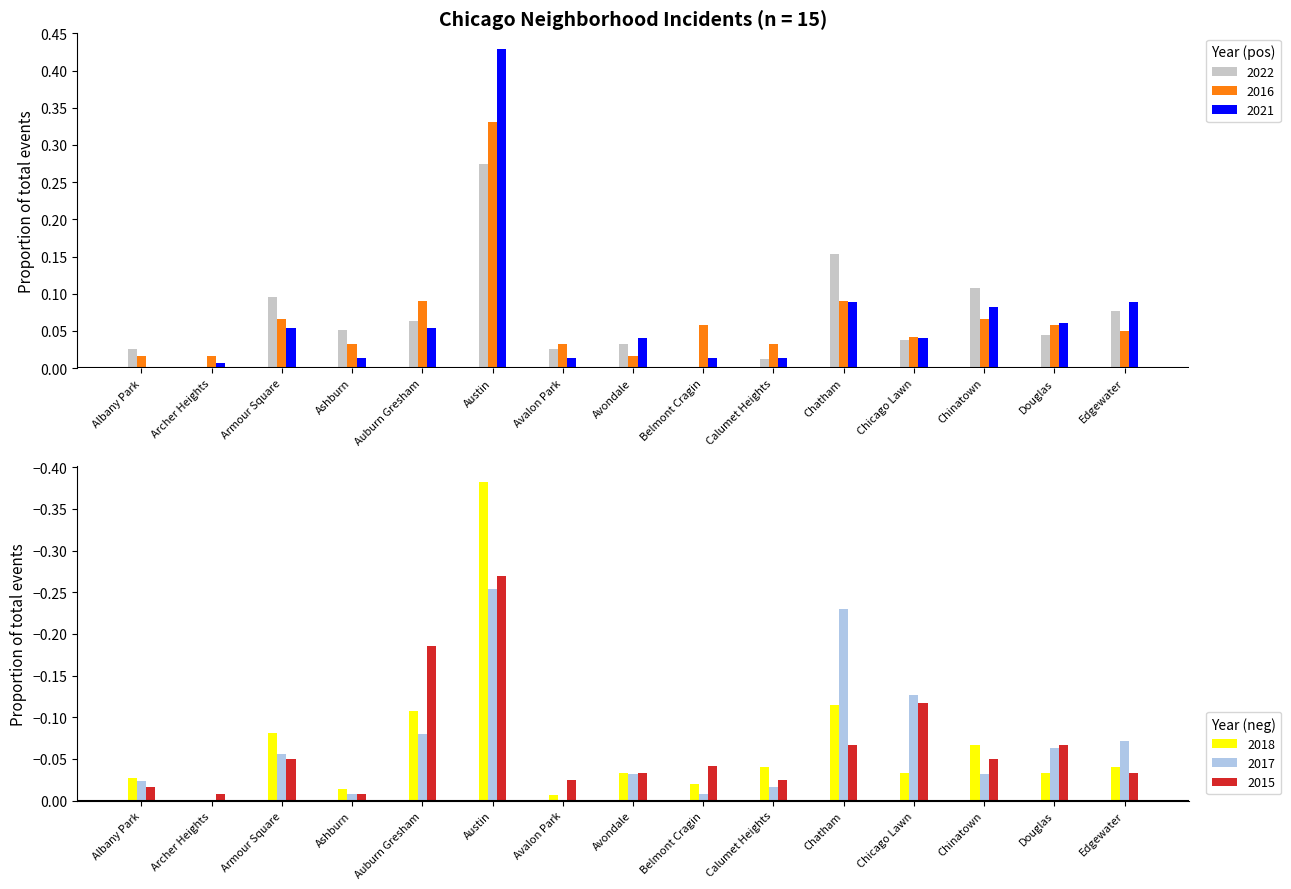

What are all the series names shown in the legend?

2022, 2016, 2017, 2021, 2018, 2015